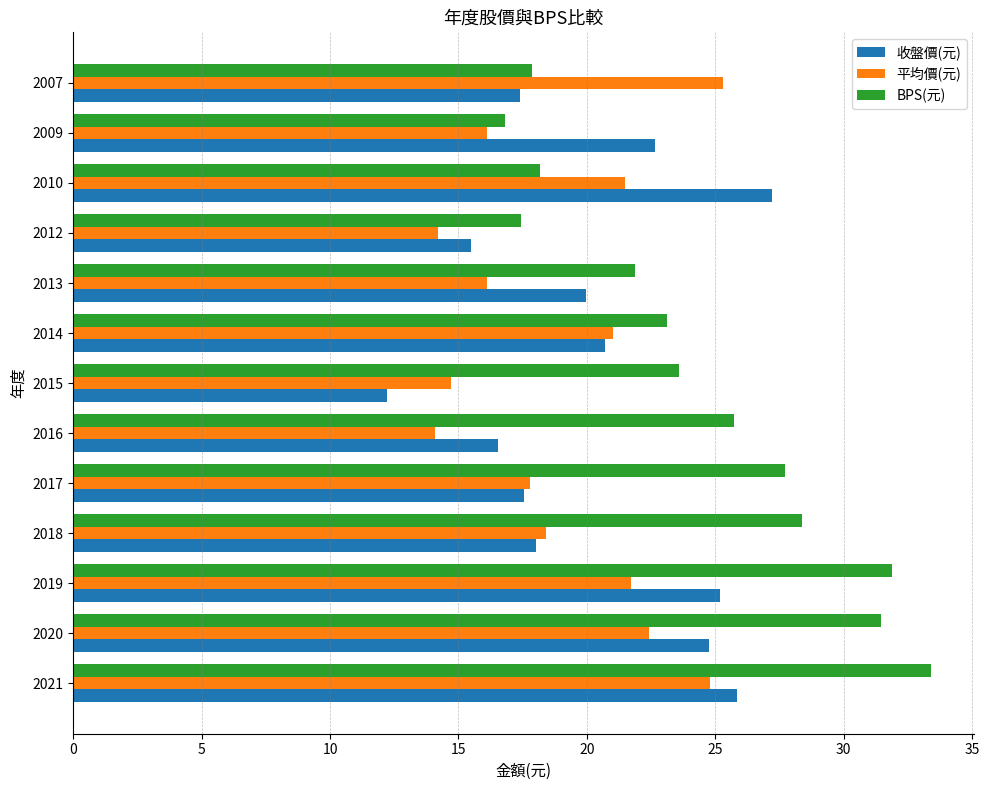

Is the value of BPS(元) at 2019 greater than the value of 平均價(元) at 2009?

Yes